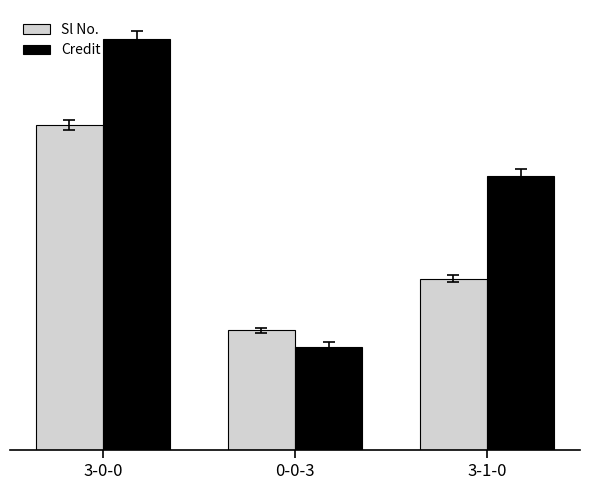

What are all the series names shown in the legend?

Sl No., Credit